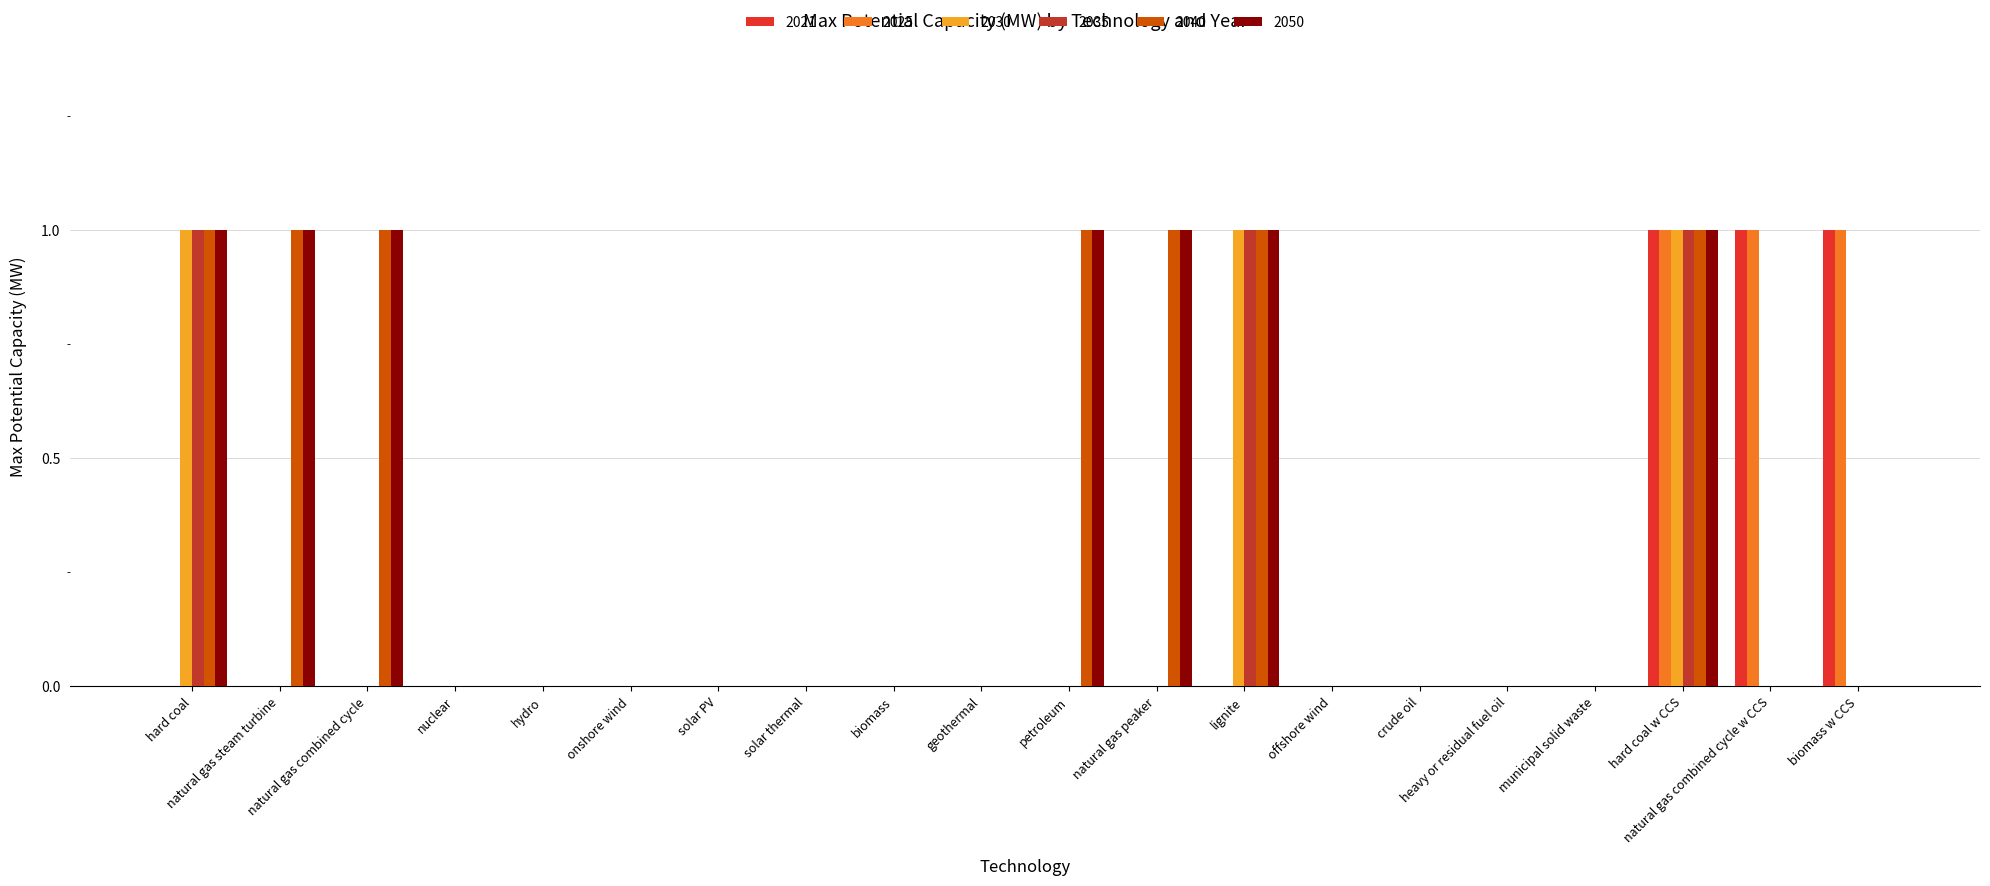

What is the sum of all 2050 values?

7